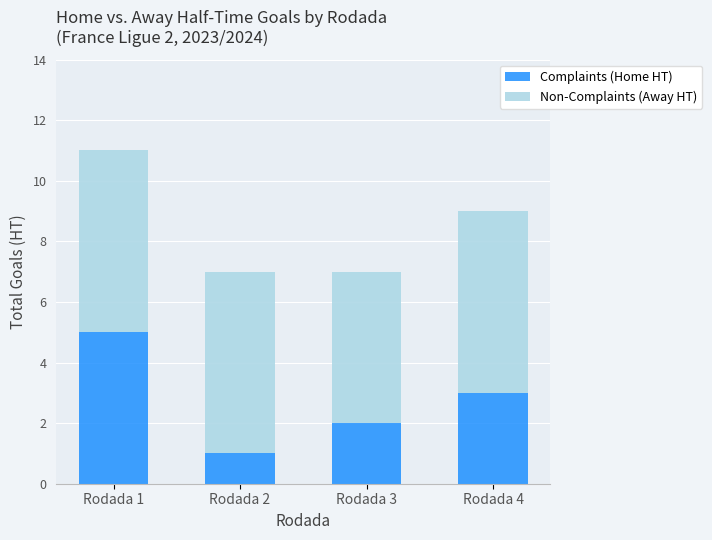

What is the total value across all series at Rodada 4?

9